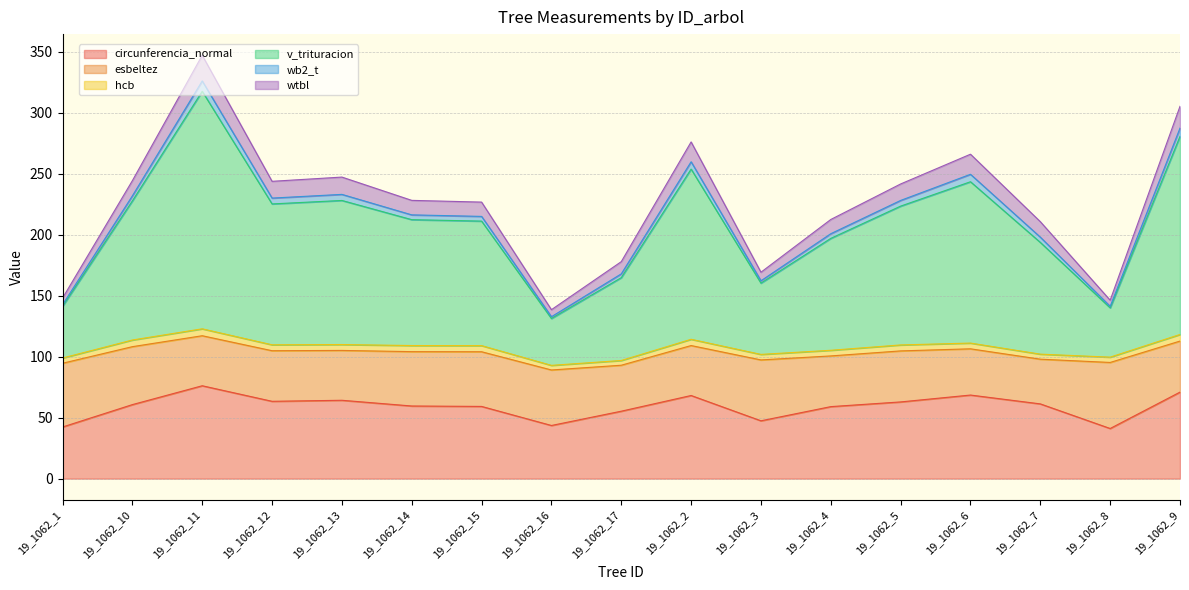

Which series has the largest total across all categories?

v_trituracion